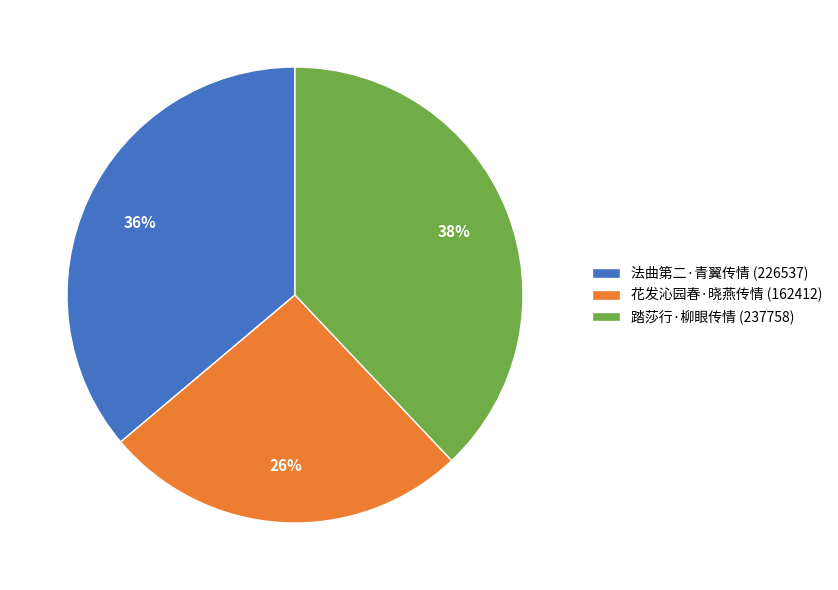

Which slice is the largest?

踏莎行·柳眼传情